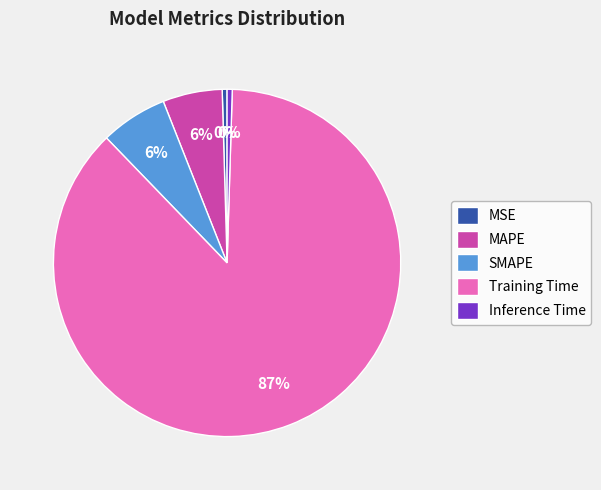

How many slices are in this pie chart?

5